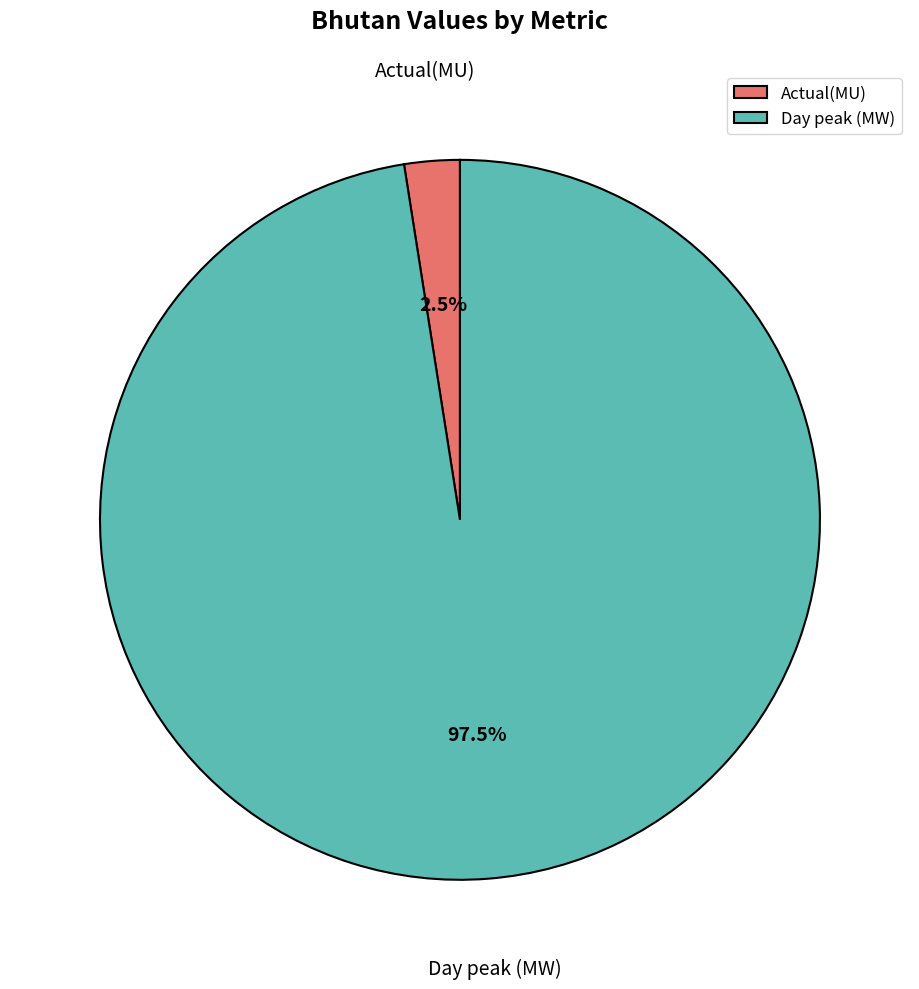

To the nearest percent, what is the difference between the largest and smallest slice percentages?

95%